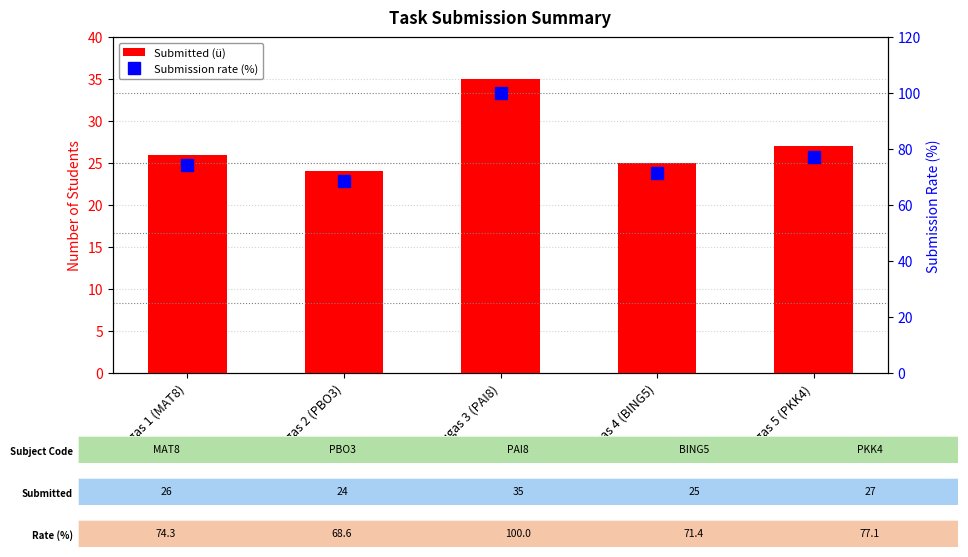

How many series are shown in this chart?

2